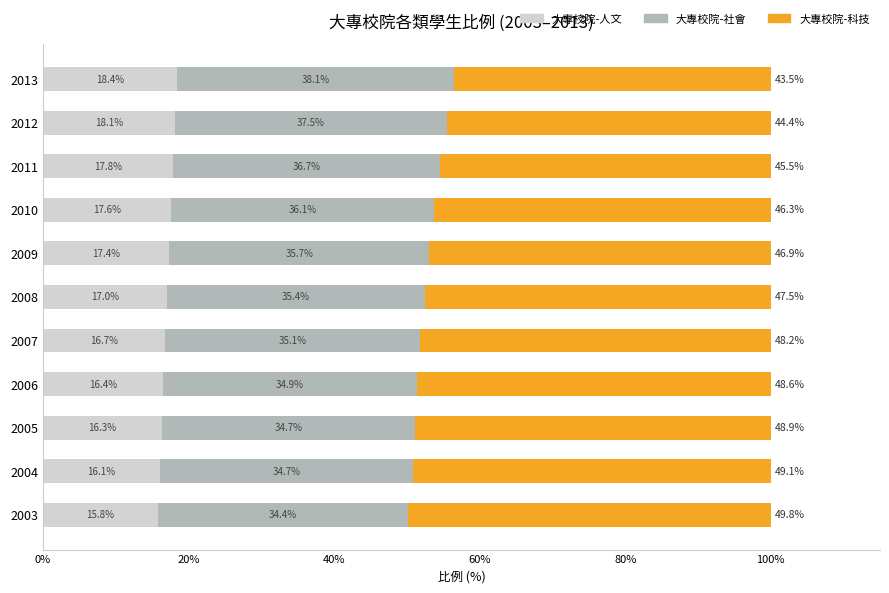

What are all the series names shown in the legend?

大專校院-人文, 大專校院-社會, 大專校院-科技